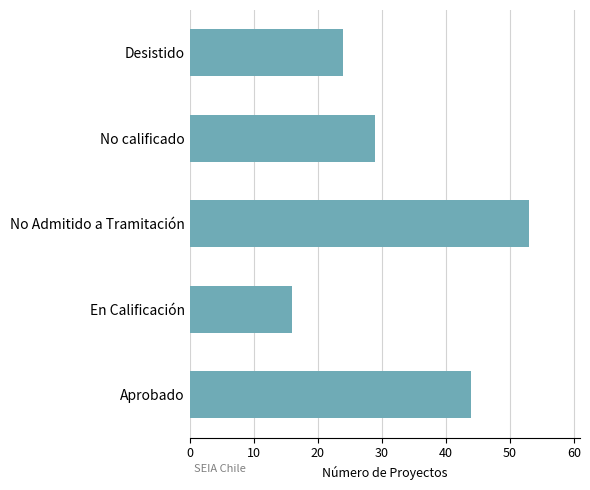

What is the greatest value displayed?

53